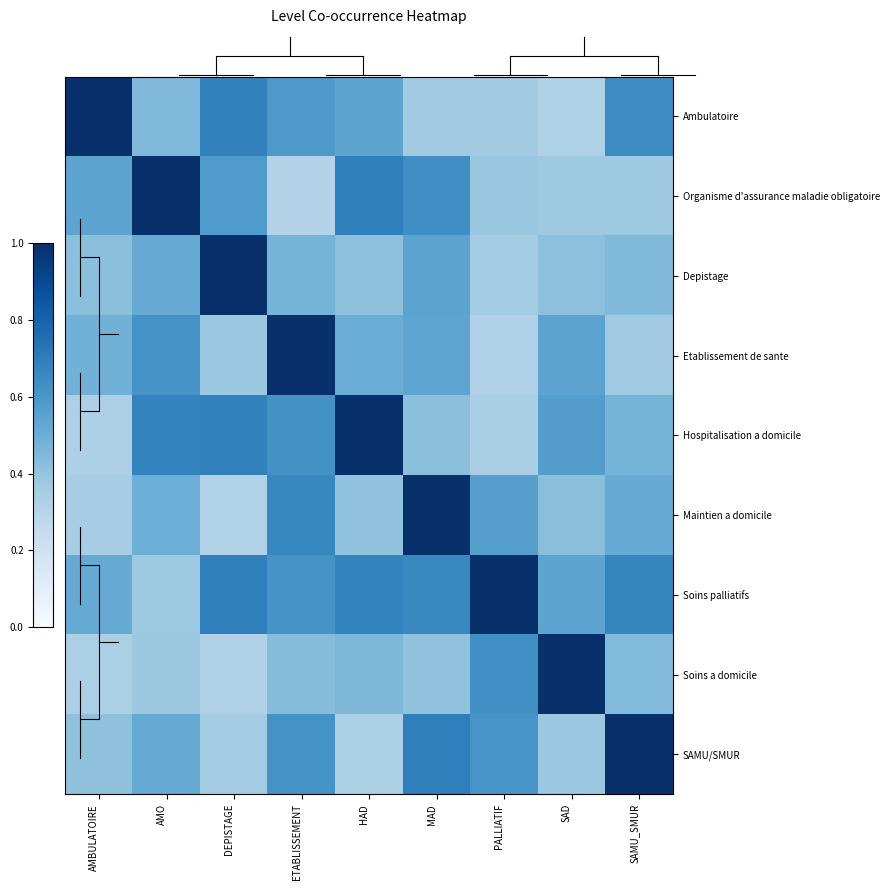

Reading right to left, transcribe all the data shown in this chart.

Ambulatoire: SAMU_SMUR=0.6	SAD=0.3	PALLIATIF=0.4	MAD=0.4	HAD=0.5	ETABLISSEMENT=0.6	DEPISTAGE=0.7	AMO=0.4	AMBULATOIRE=1.0
Organisme d'assurance maladie obligatoire: SAMU_SMUR=0.4	SAD=0.4	PALLIATIF=0.4	MAD=0.6	HAD=0.7	ETABLISSEMENT=0.3	DEPISTAGE=0.6	AMO=1.0	AMBULATOIRE=0.5
Depistage: SAMU_SMUR=0.4	SAD=0.4	PALLIATIF=0.4	MAD=0.5	HAD=0.4	ETABLISSEMENT=0.5	DEPISTAGE=1.0	AMO=0.5	AMBULATOIRE=0.4
Etablissement de sante: SAMU_SMUR=0.4	SAD=0.5	PALLIATIF=0.3	MAD=0.5	HAD=0.5	ETABLISSEMENT=1.0	DEPISTAGE=0.4	AMO=0.6	AMBULATOIRE=0.5
Hospitalisation a domicile: SAMU_SMUR=0.5	SAD=0.6	PALLIATIF=0.3	MAD=0.4	HAD=1.0	ETABLISSEMENT=0.6	DEPISTAGE=0.7	AMO=0.7	AMBULATOIRE=0.3
Maintien a domicile: SAMU_SMUR=0.5	SAD=0.4	PALLIATIF=0.6	MAD=1.0	HAD=0.4	ETABLISSEMENT=0.7	DEPISTAGE=0.3	AMO=0.5	AMBULATOIRE=0.3
Soins palliatifs: SAMU_SMUR=0.7	SAD=0.5	PALLIATIF=1.0	MAD=0.7	HAD=0.7	ETABLISSEMENT=0.6	DEPISTAGE=0.7	AMO=0.4	AMBULATOIRE=0.5
Soins a domicile: SAMU_SMUR=0.4	SAD=1.0	PALLIATIF=0.6	MAD=0.4	HAD=0.5	ETABLISSEMENT=0.4	DEPISTAGE=0.3	AMO=0.4	AMBULATOIRE=0.3
SAMU/SMUR: SAMU_SMUR=1.0	SAD=0.4	PALLIATIF=0.6	MAD=0.7	HAD=0.3	ETABLISSEMENT=0.6	DEPISTAGE=0.4	AMO=0.5	AMBULATOIRE=0.4